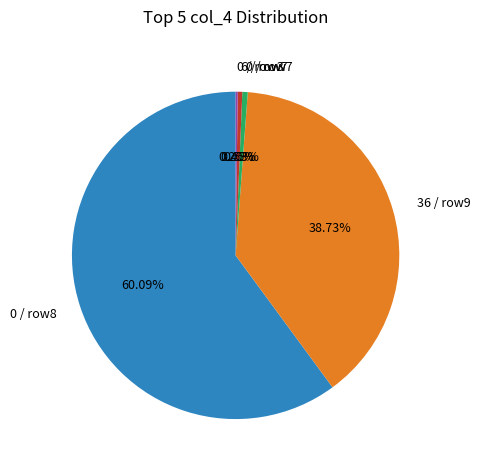

Do 0 / row7 and 6 / row7 together represent more than half of the pie?

No